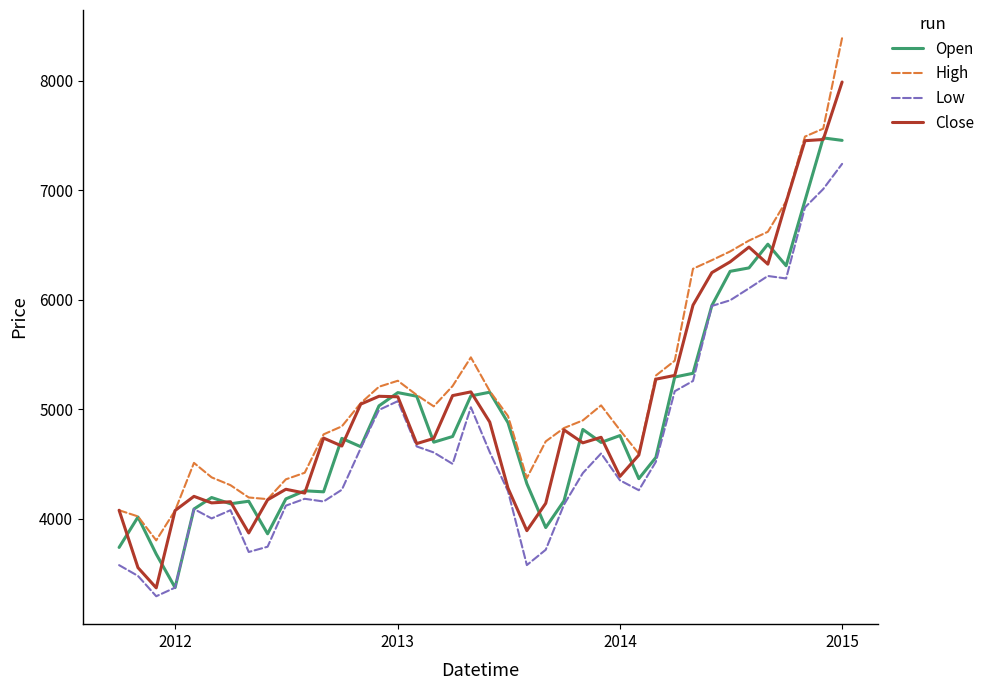

True or false: High and Low cross at least once.

False